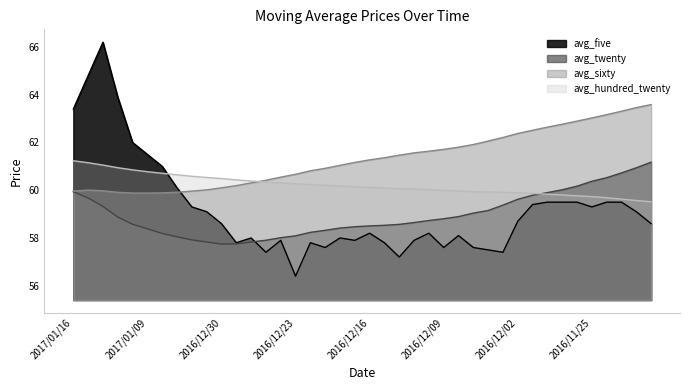

Which label corresponds to the smallest value in the chart?

2016/12/23